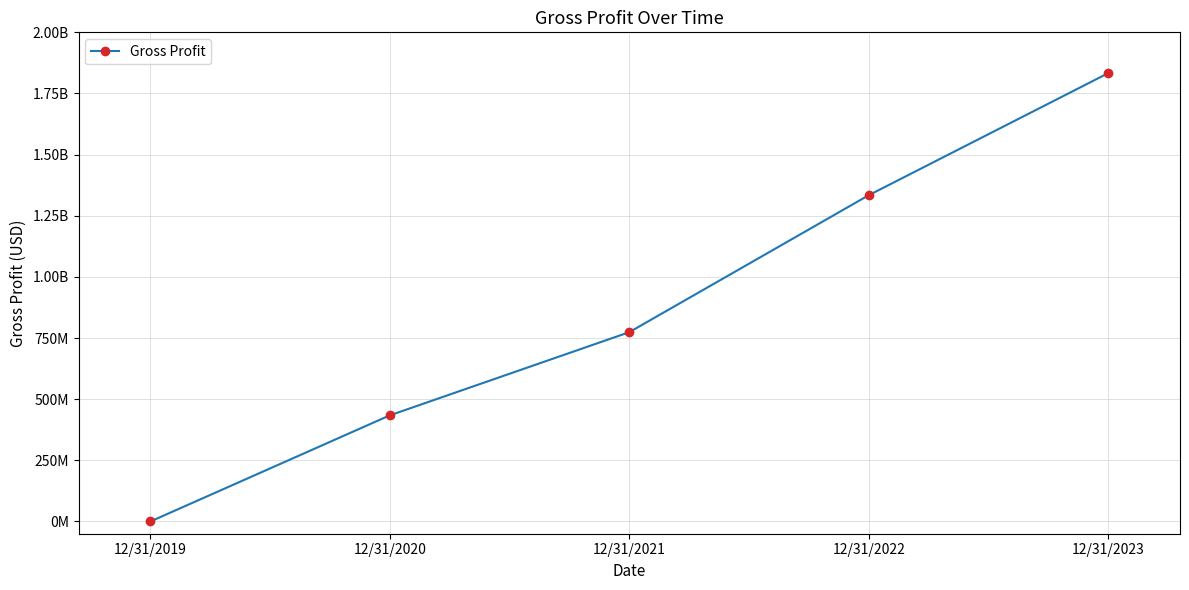

Does the chart have visible grid lines?

Yes